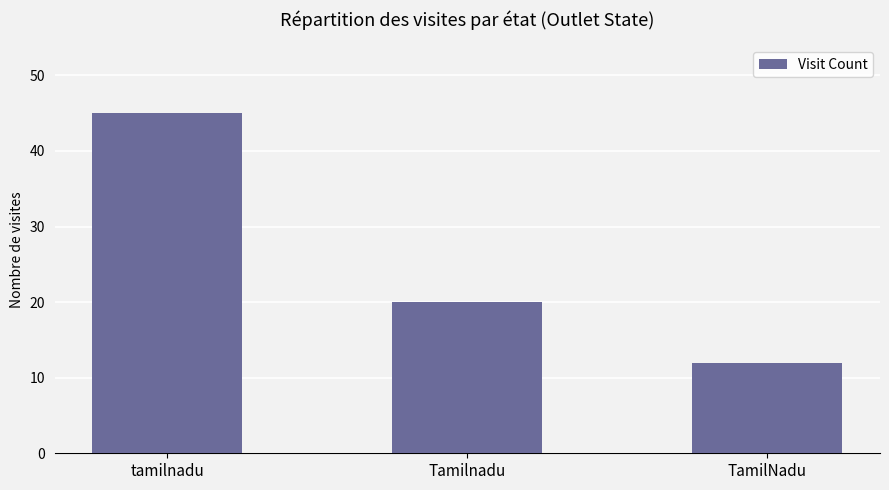

True or false: the data shows 45 at tamilnadu.

True